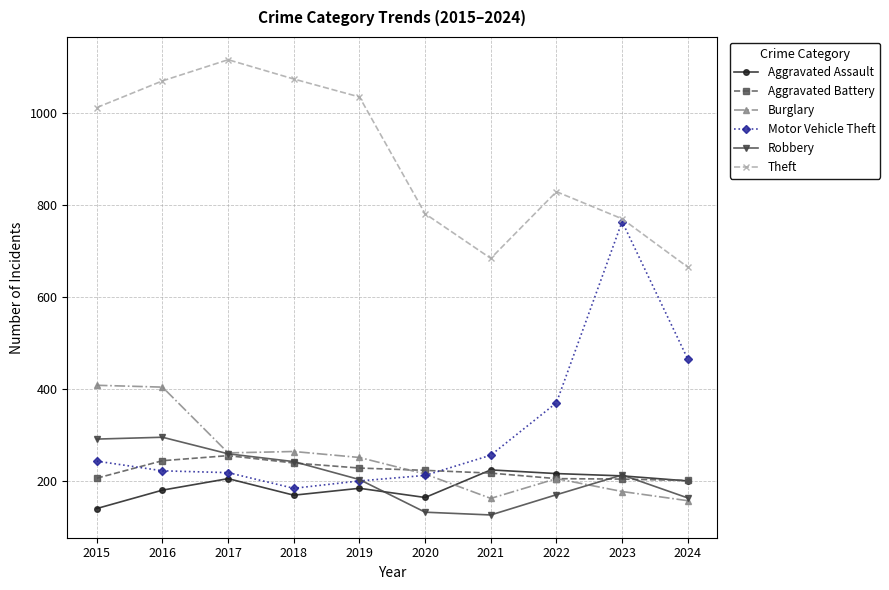

What are all the series names shown in the legend?

Aggravated Assault, Aggravated Battery, Burglary, Motor Vehicle Theft, Robbery, Theft